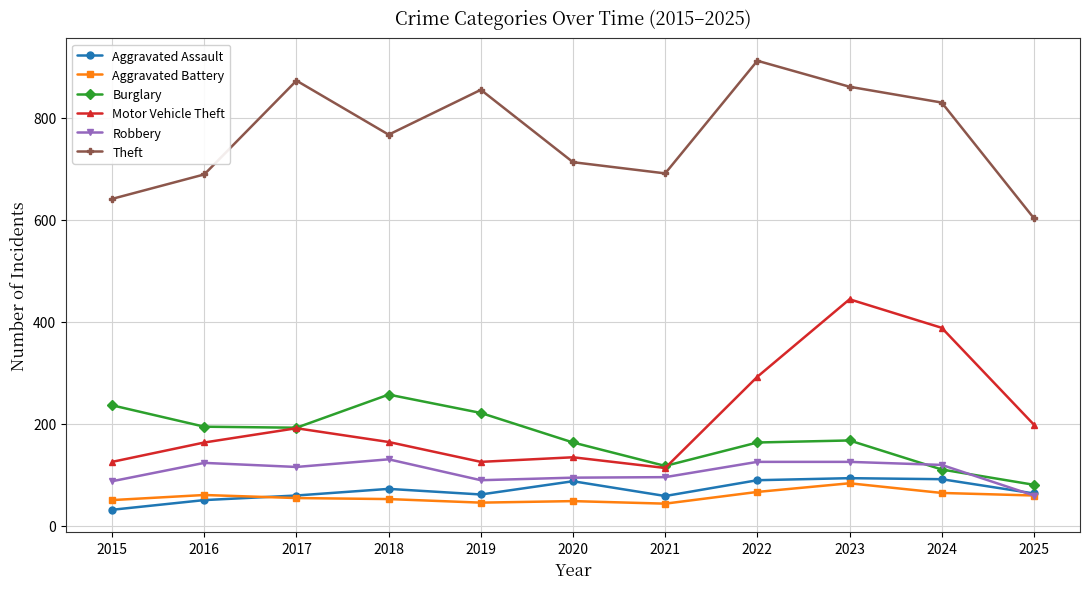

Rank the series by their maximum value, from lowest to highest.

Aggravated Battery, Aggravated Assault, Robbery, Burglary, Motor Vehicle Theft, Theft